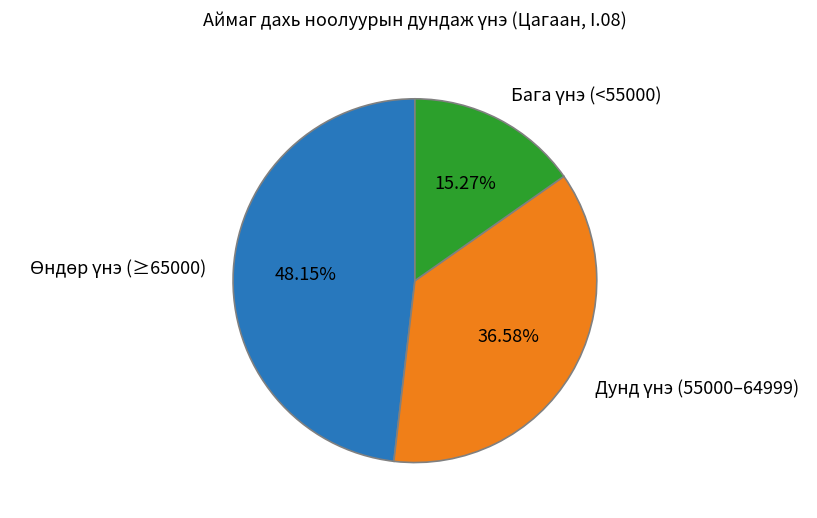

Is there any slice that represents more than half of the pie?

No